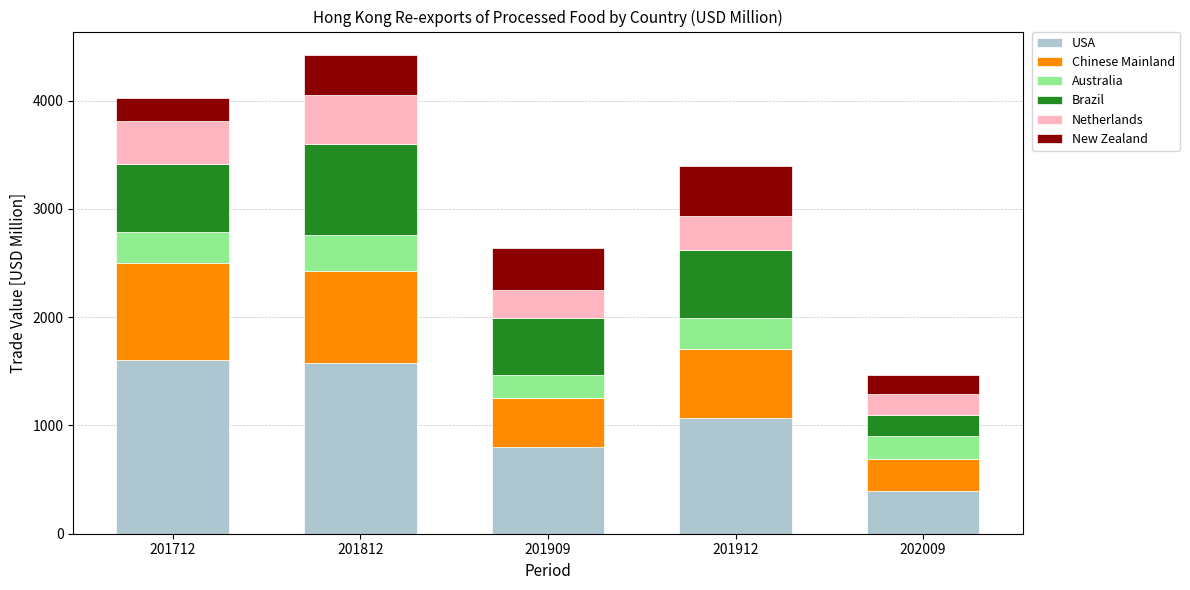

The USA series shows 545.1 at 201812. True or false?

False